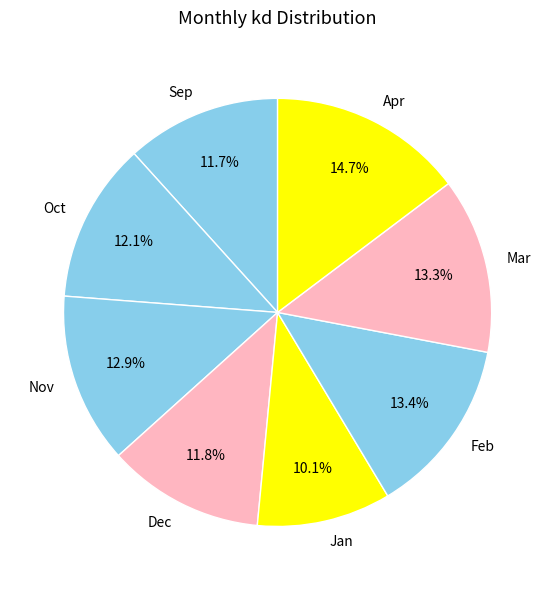

Does any single category account for the majority?

No